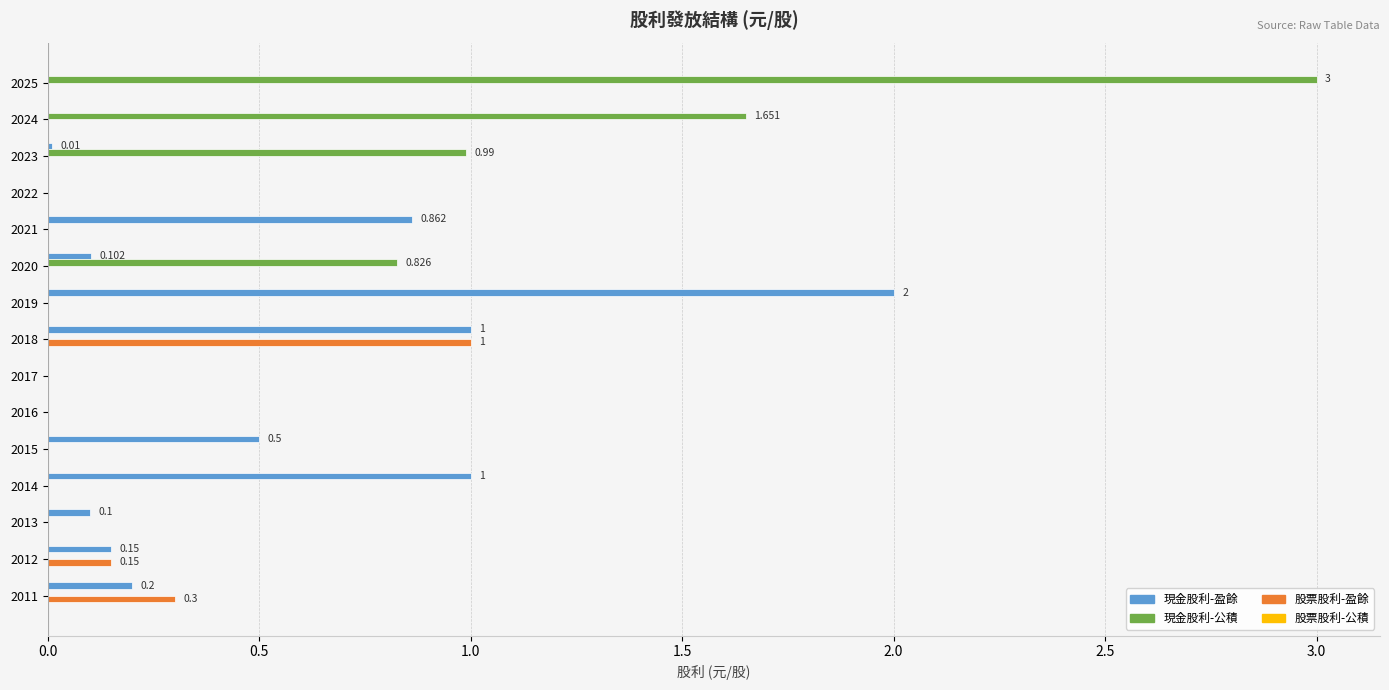

Which series changed the most between 2024 and 2021?

現金股利-公積